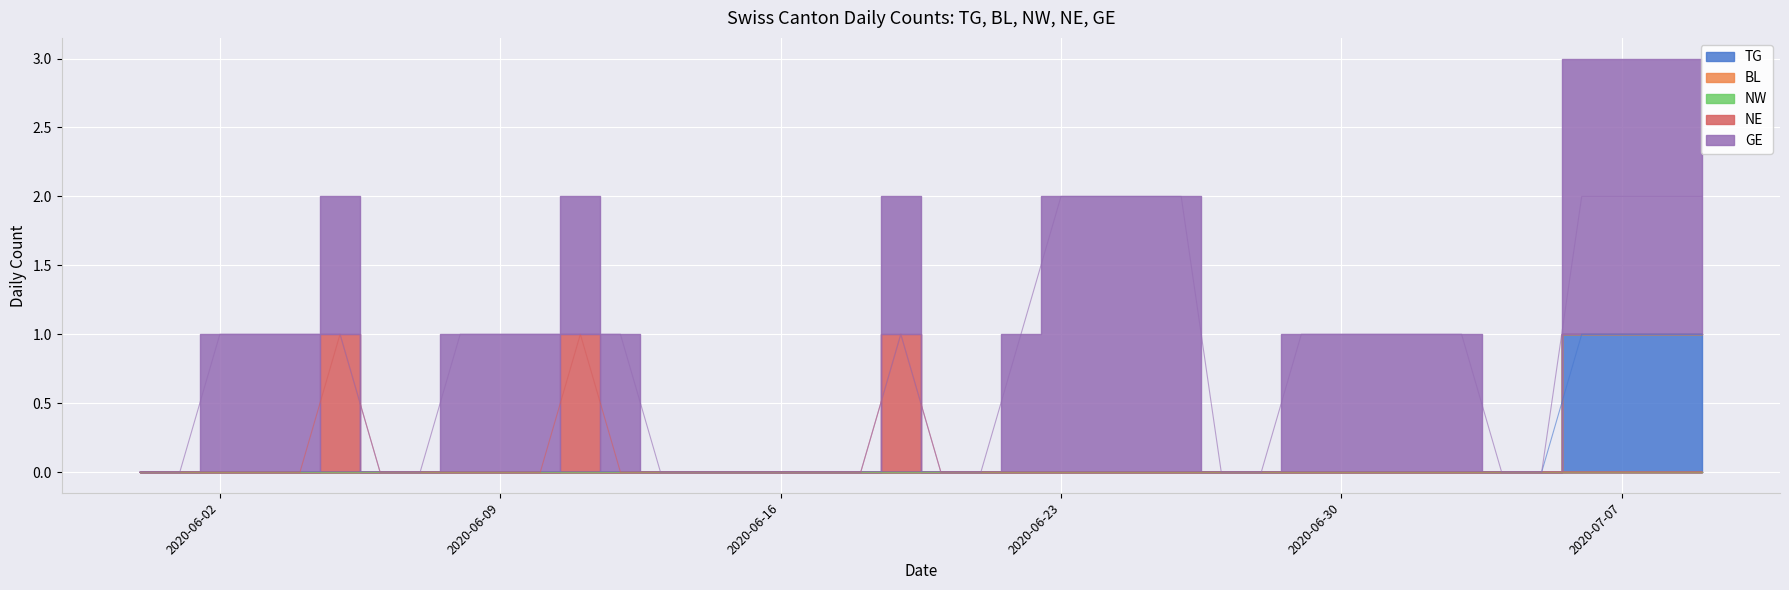

True or false: NW and NE intersect in this chart.

False